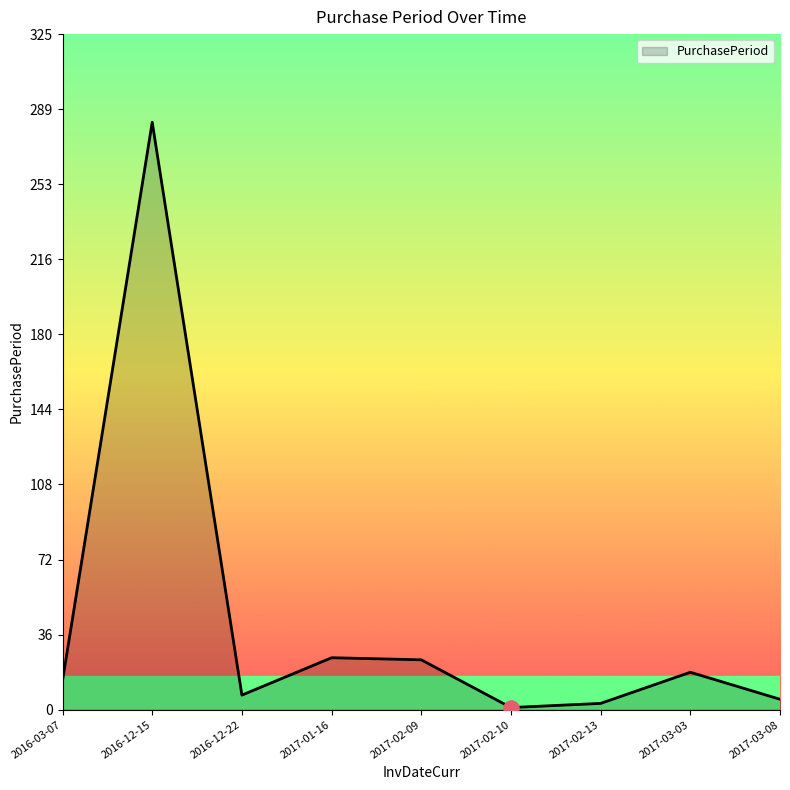

What is the ratio of the value at 2017-03-03 to the value at 2017-01-16?

0.7